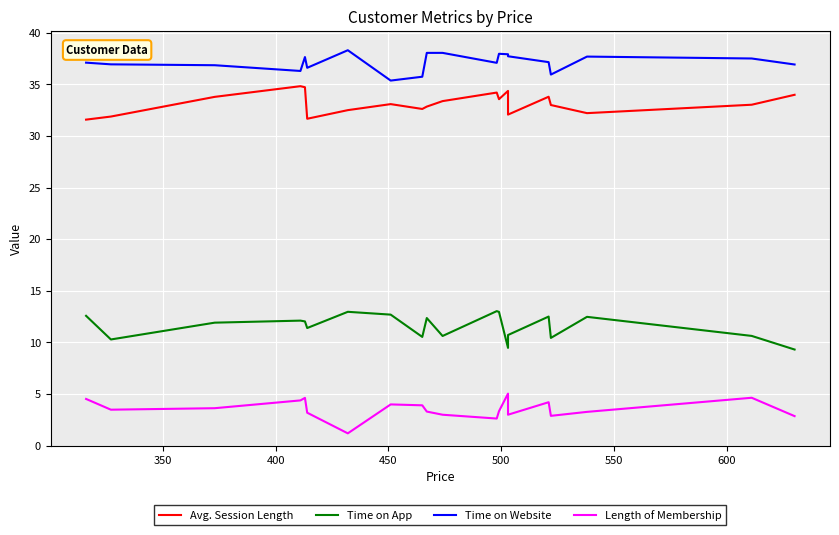

What is the highest value of the Length of Membership series?

5.0